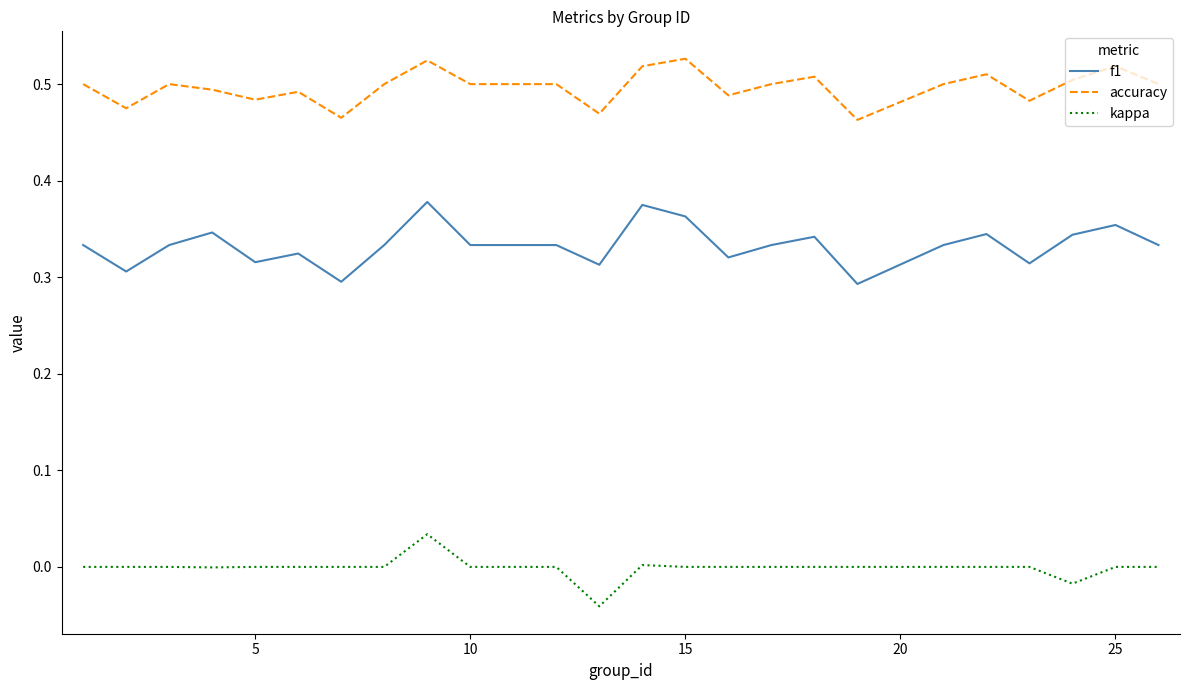

Rank the series by their average value, from lowest to highest.

kappa, f1, accuracy